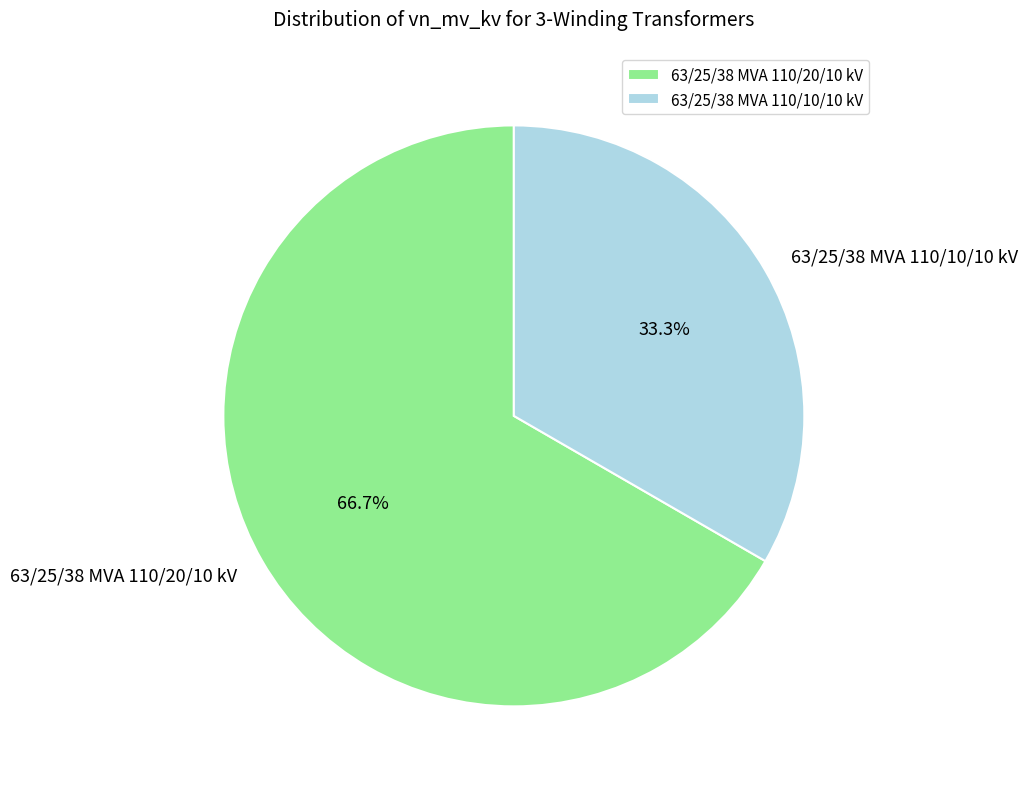

Which has a higher value, 63/25/38 MVA 110/10/10 kV or 63/25/38 MVA 110/20/10 kV?

63/25/38 MVA 110/20/10 kV